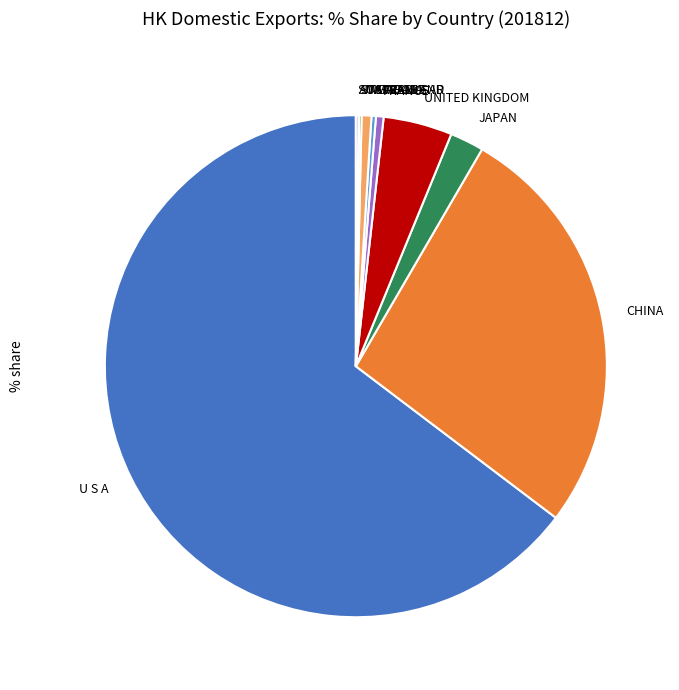

Combined, do UNITED KINGDOM and FRANCE account for over 50%?

No